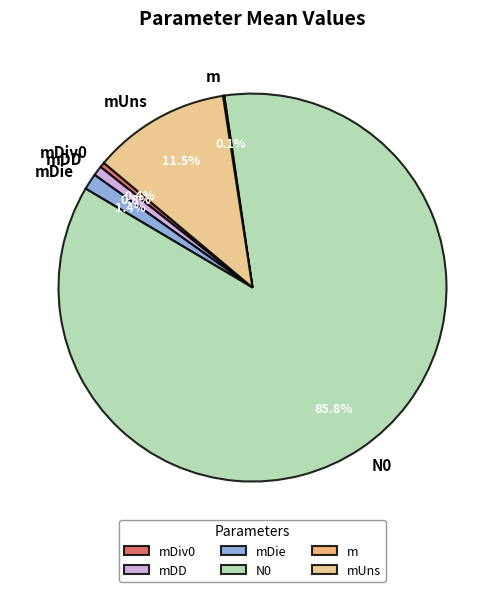

Which category has the biggest portion of the pie?

N0